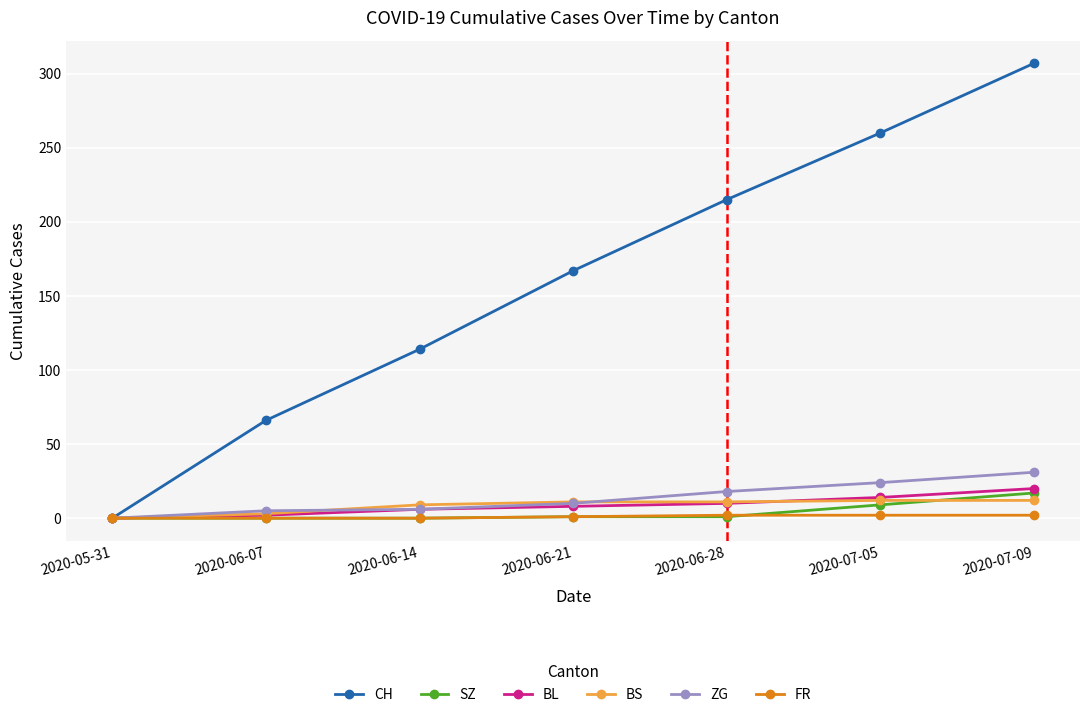

What is the approximate value of ZG at 2020-06-07?

5